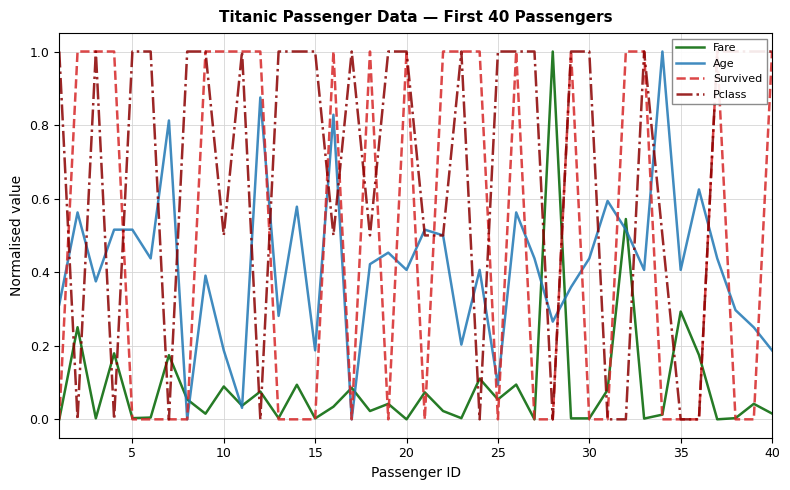

What are all the series names shown in the legend?

Fare, Age, Survived, Pclass